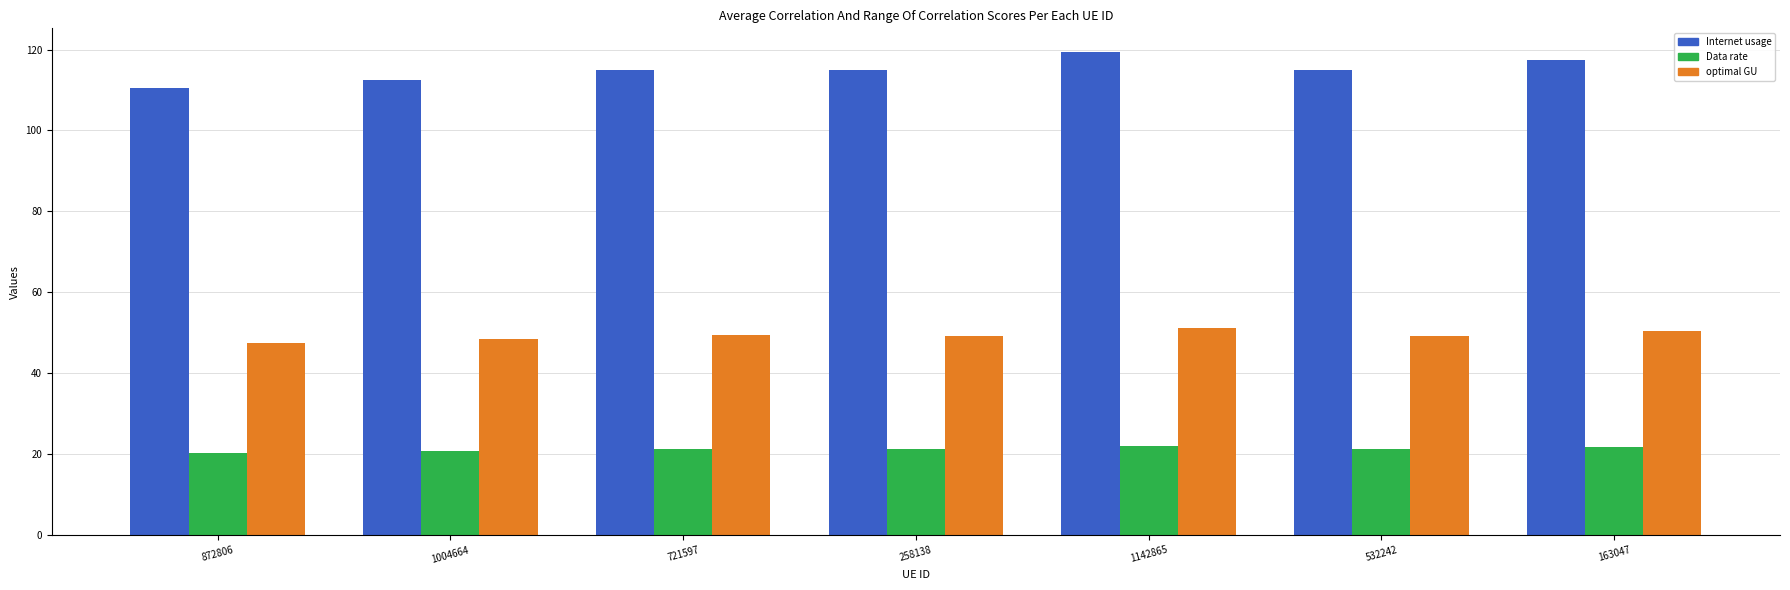

Is it true that optimal GU equals 47.5 at 872806?

True